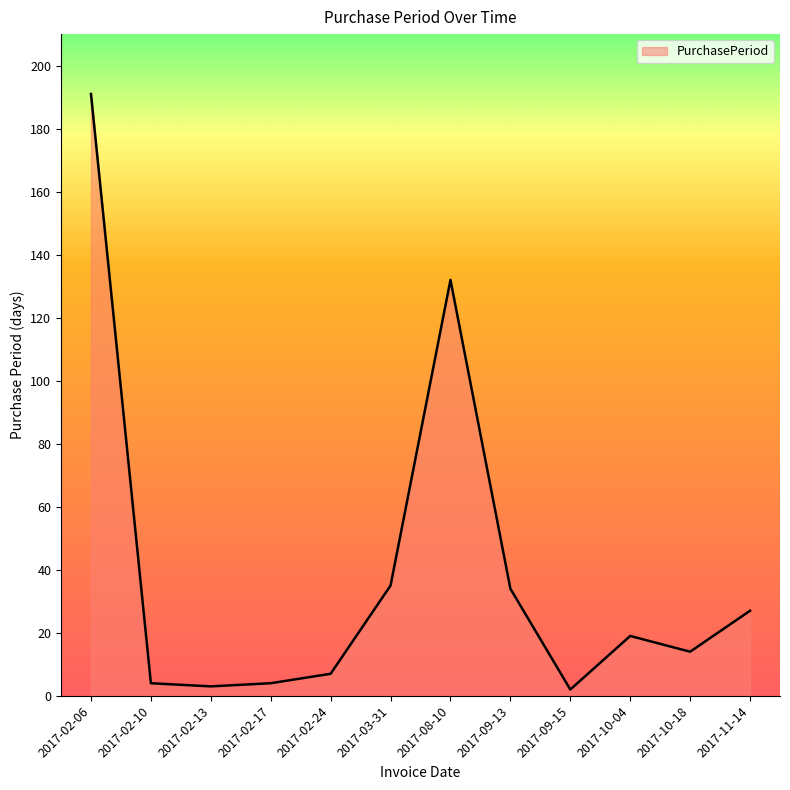

Is it true that the value at 2017-09-15 is 2?

True